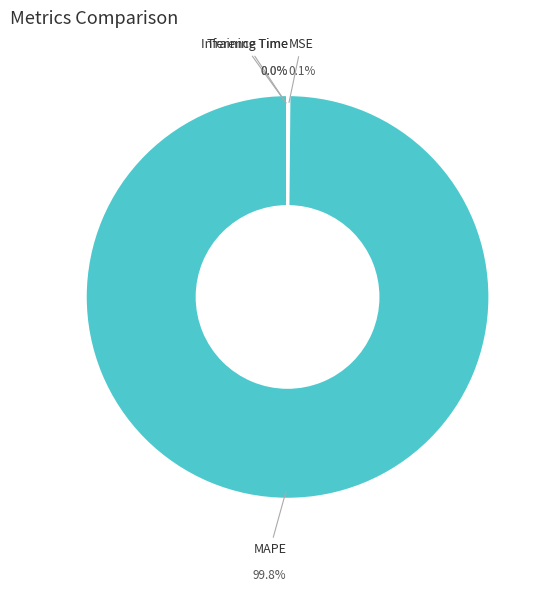

Does any single category account for the majority?

Yes